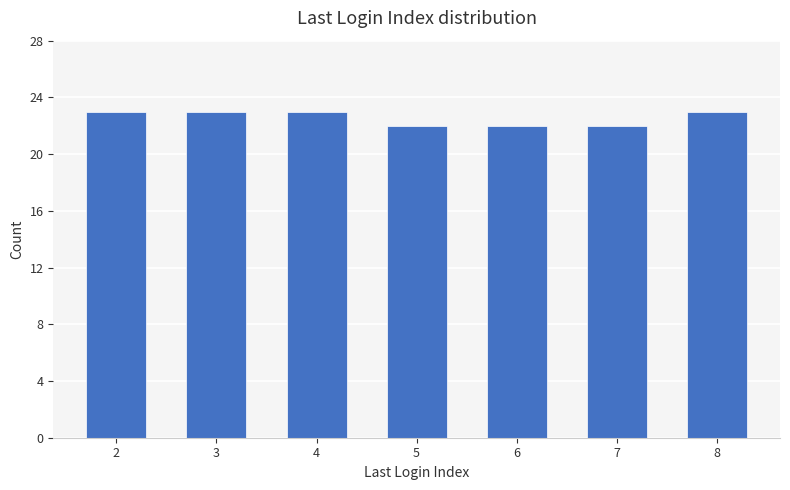

What is the change in value from 2 to 6?

-1